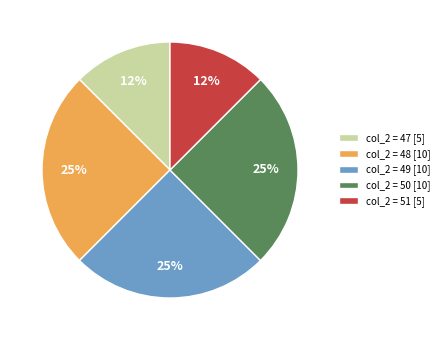

True or false: col_2 = 49 [10] accounts for 25% of the total.

True